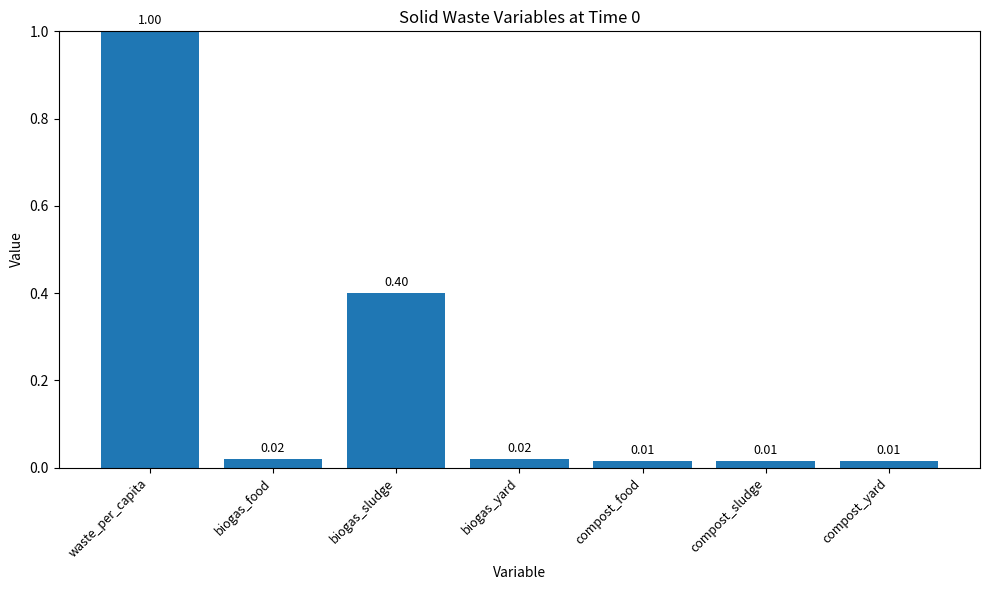

Which has a higher value, compost_sludge or waste_per_capita?

waste_per_capita